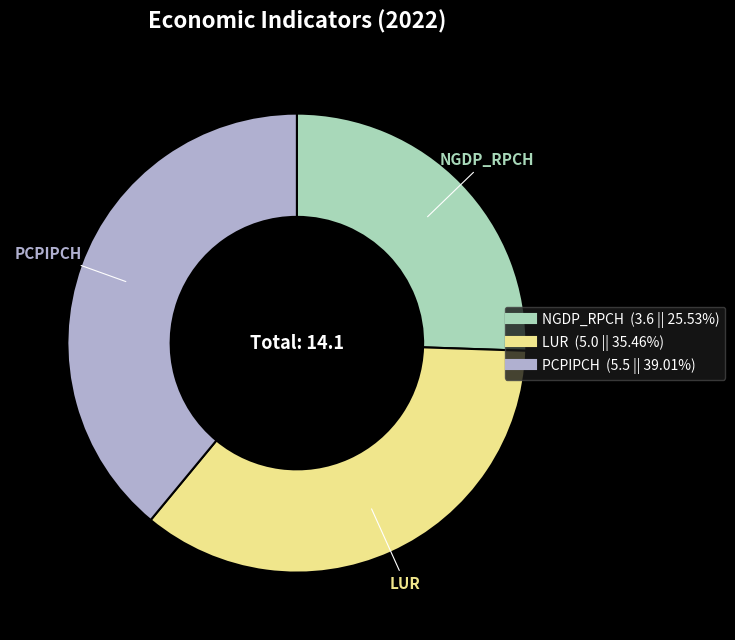

Is the sum of PCPIPCH and LUR greater than half?

Yes